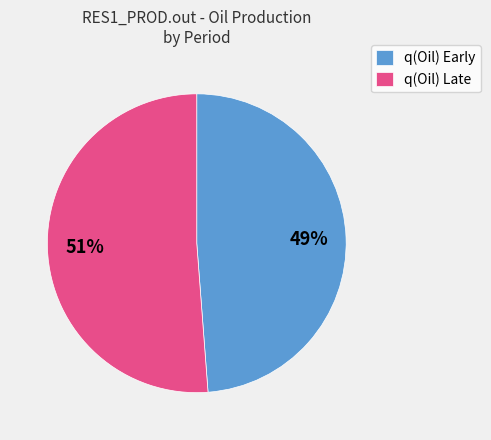

Which slice represents more than half of the pie?

q(Oil) Late